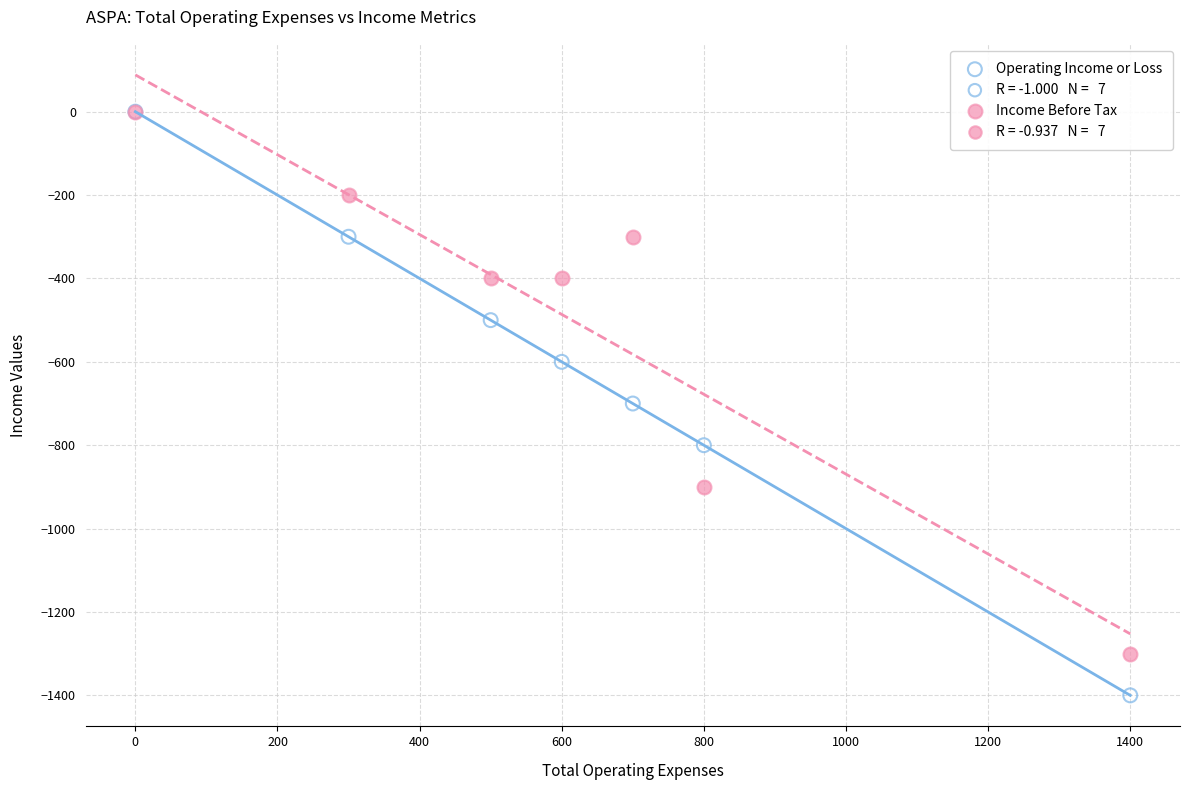

Which series reaches the minimum Y coordinate?

Operating Income or Loss